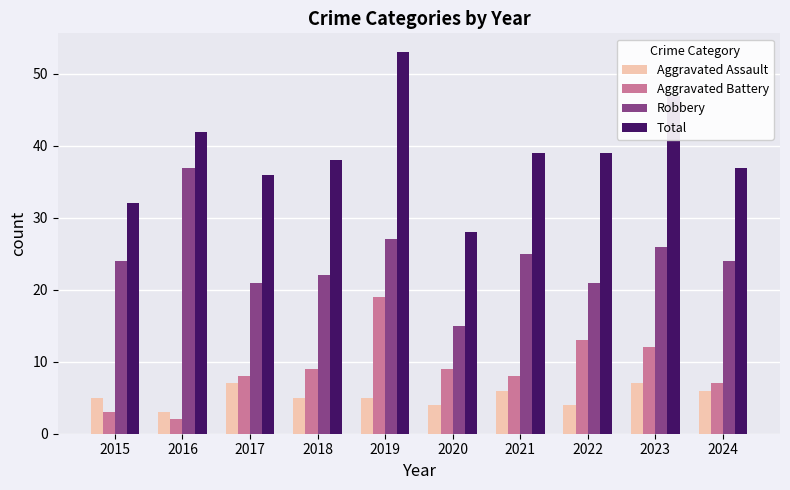

Rank the series by their maximum value, from lowest to highest.

Aggravated Assault, Aggravated Battery, Robbery, Total